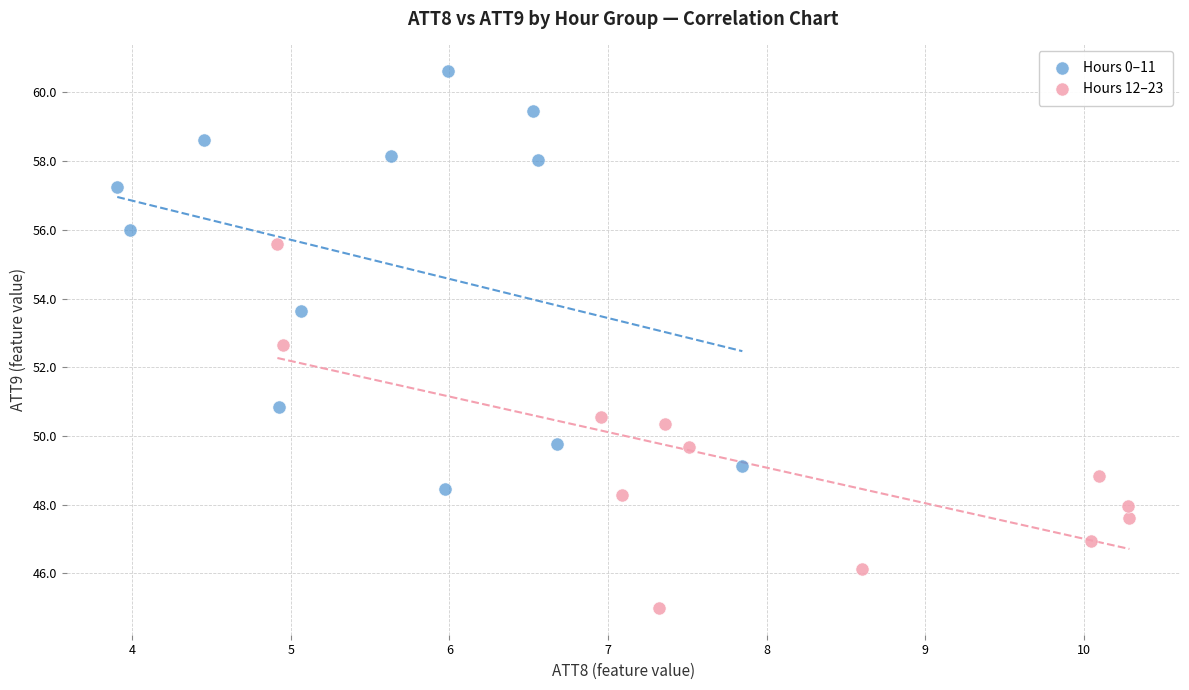

Which series has the largest Y range (max minus min)?

Hours 0–11